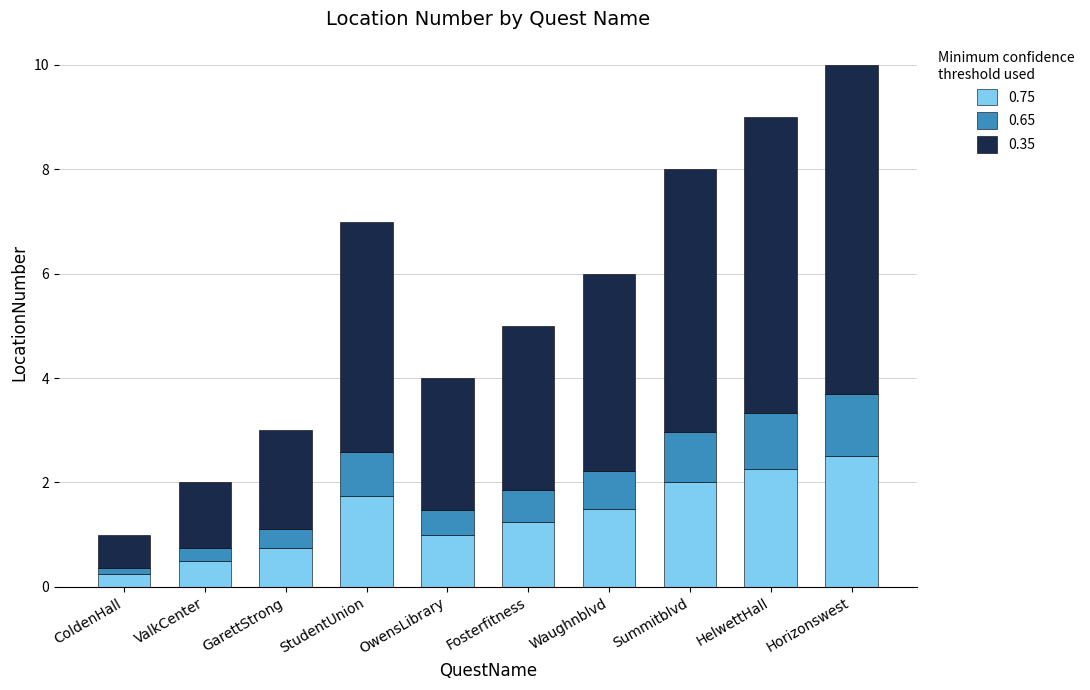

Is it true that 0.75 equals 2.5 at Horizonswest?

True